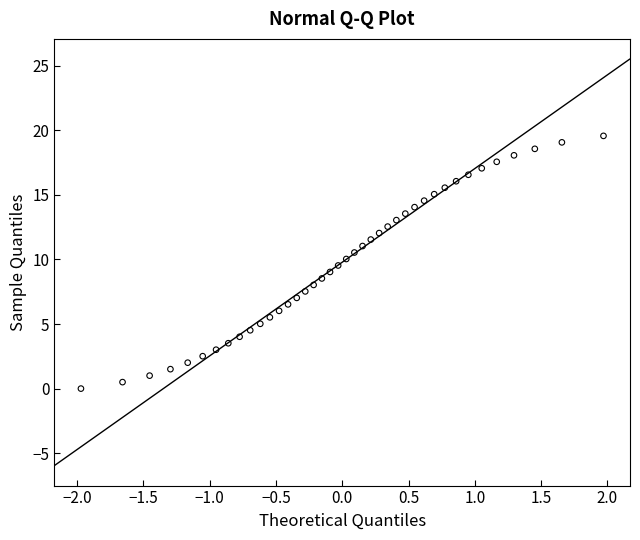

What is the range of X values (max minus min)?

3.9